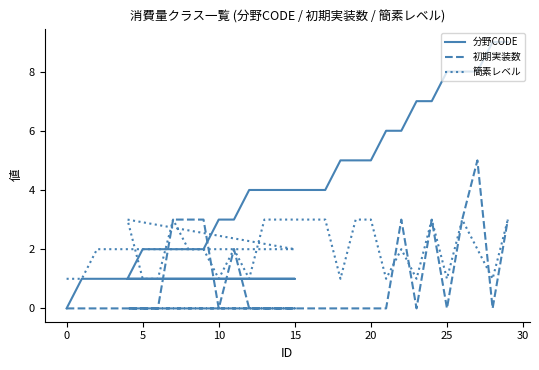

How many times do 分野CODE and 初期実装数 cross each other?

2